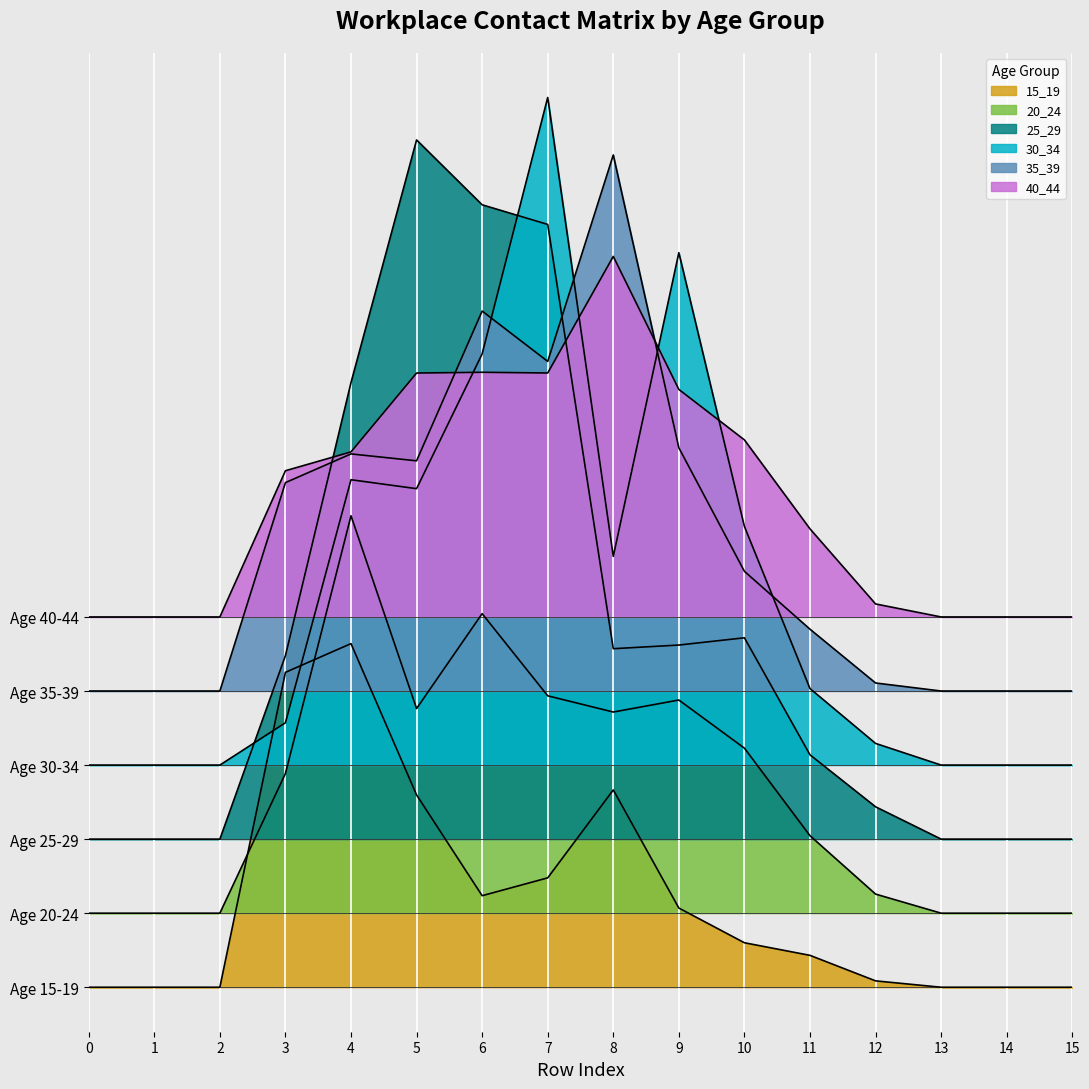

What is the sum of all 30_34 values?

17.0